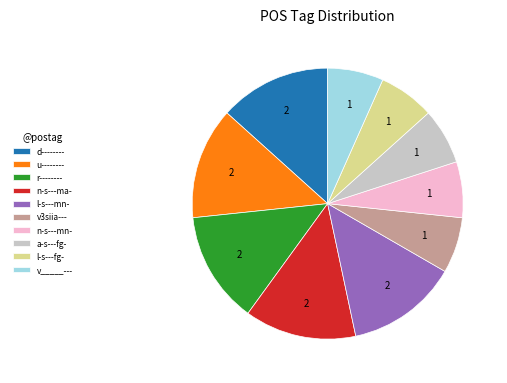

Does any single category account for the majority?

No